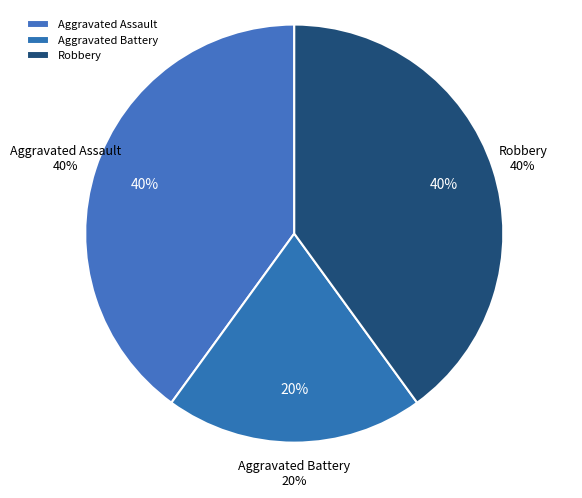

What percentage is the Aggravated Battery slice, to the nearest percent?

20%